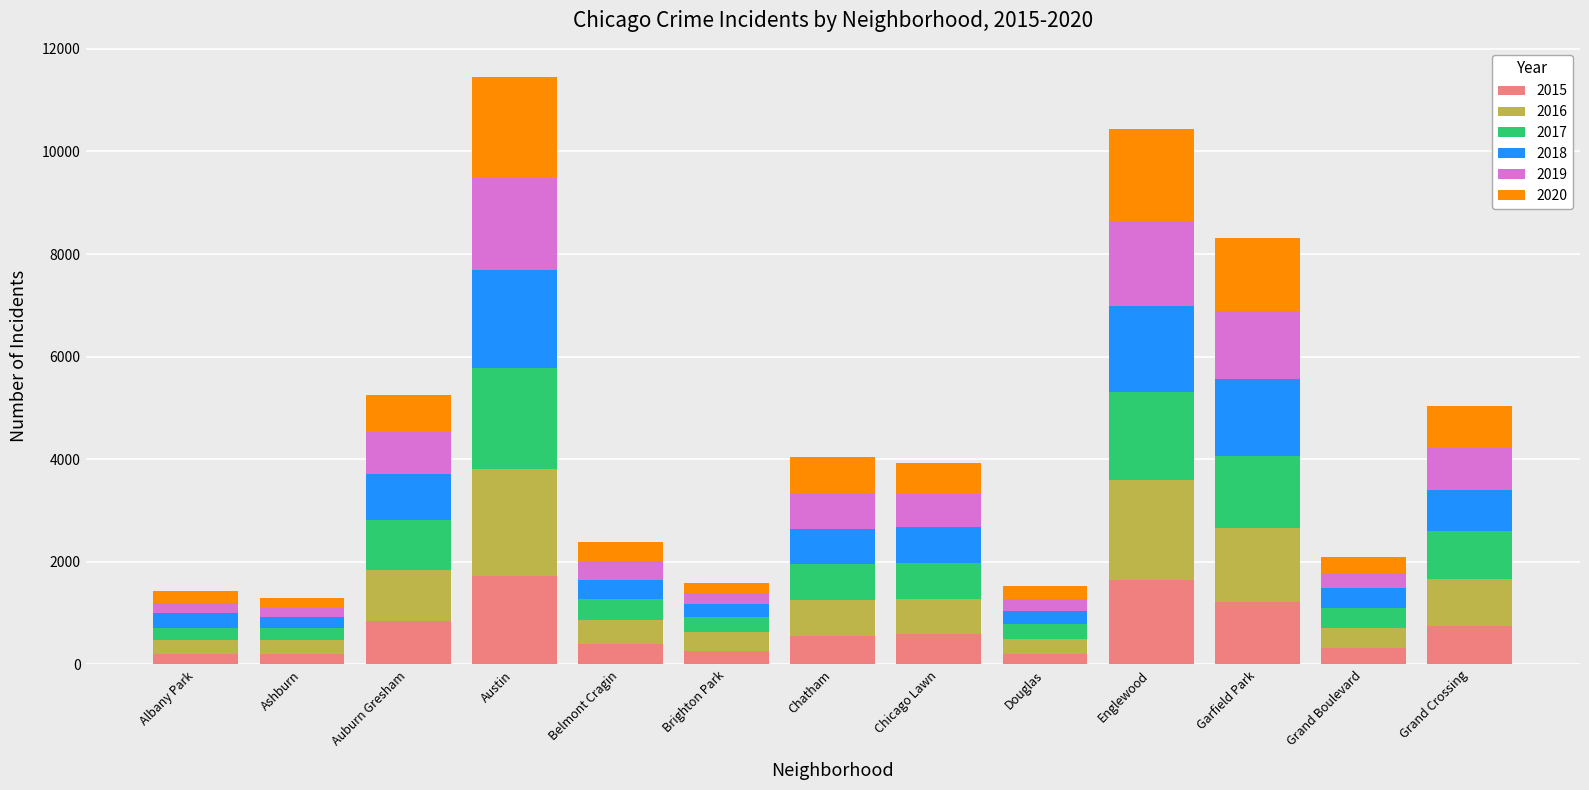

What is the total value across all series at Chicago Lawn?

3934